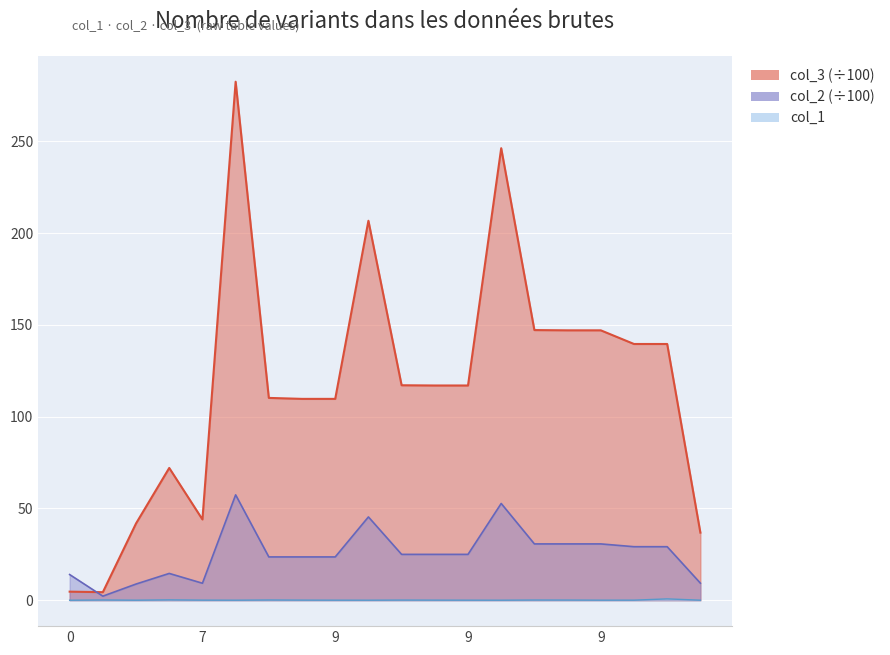

True or false: col_3 and col_1 cross at least once.

False